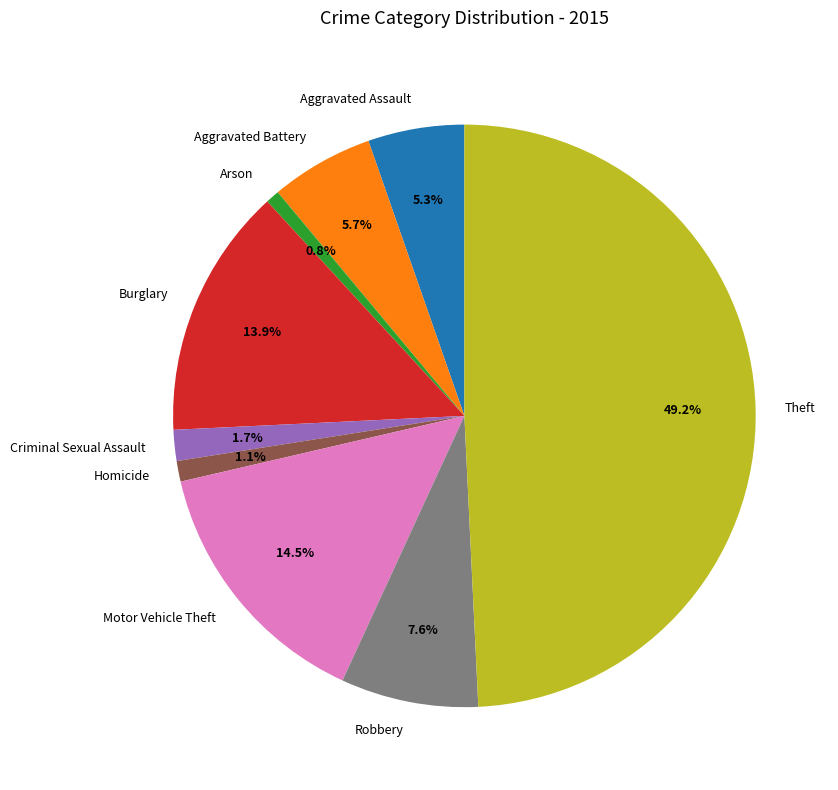

What is the largest slice in the pie chart?

Theft